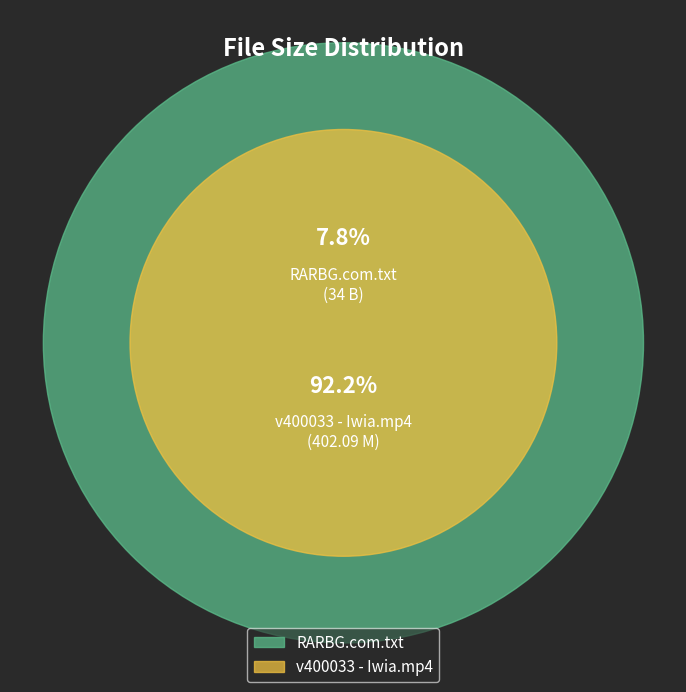

How many slices are in this pie chart?

2